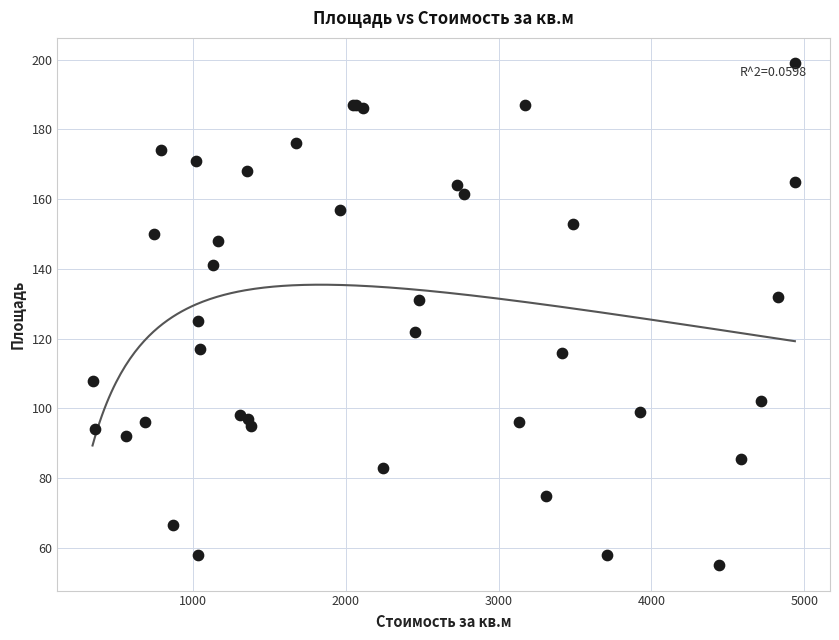

What Y value in the scatter plot is closest to 127?

125.0